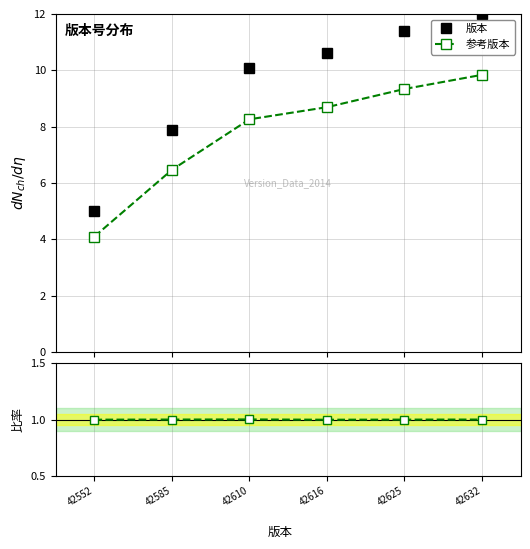

How many lines are shown in the chart?

3